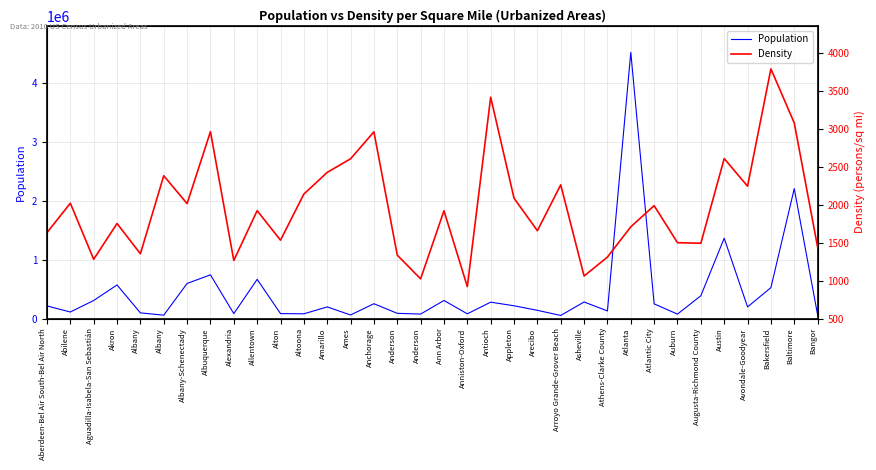

Does the chart display data point markers on the line(s)?

No